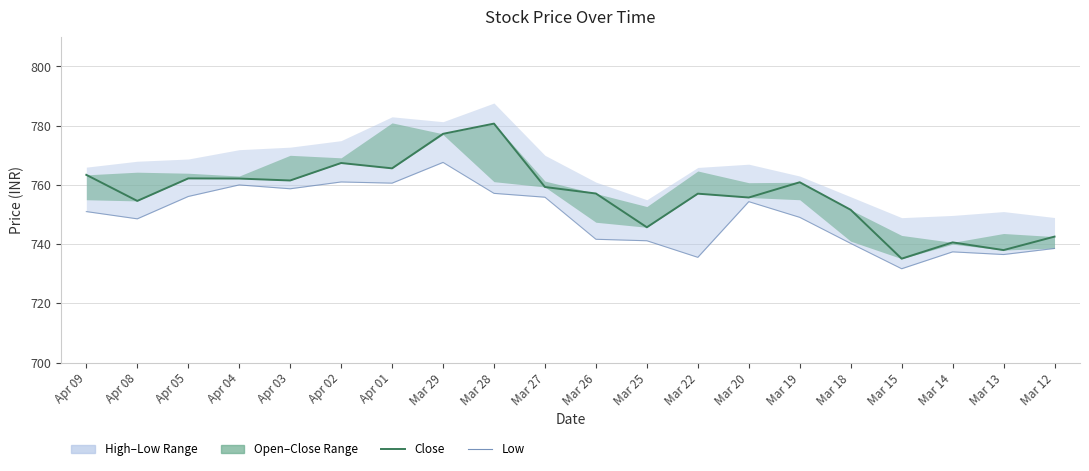

What position from the left is Apr 09?

1